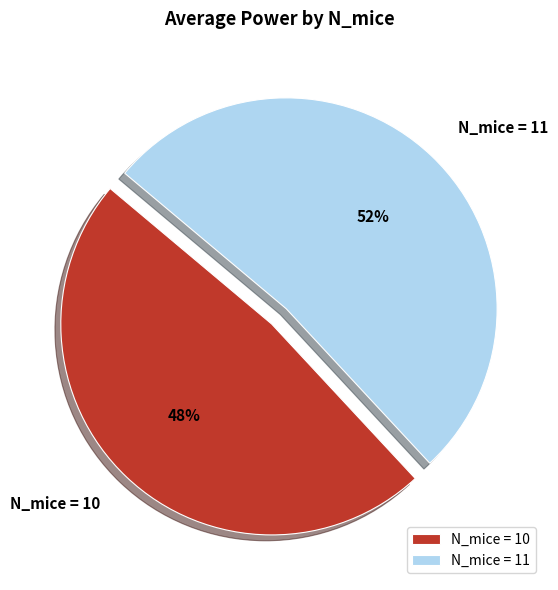

Is the sum of N_mice = 11 and N_mice = 10 greater than half?

Yes